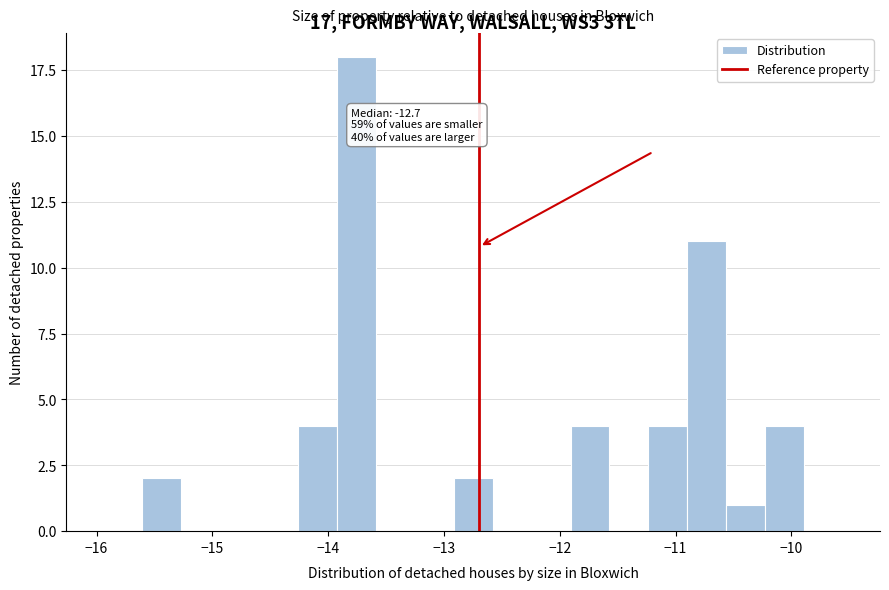

Around what value on the x-axis is the tallest bar? Give the approximate position of its centre, as read against the axis.

-13.8